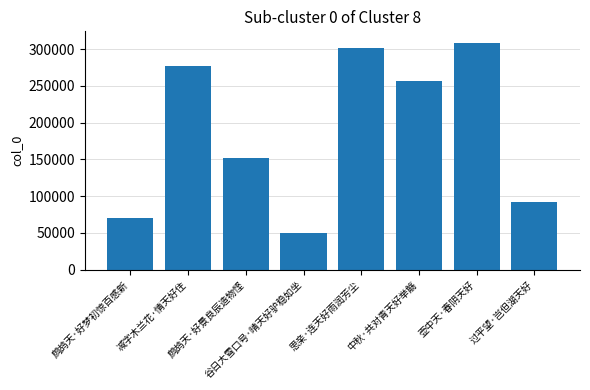

What is the difference between the maximum and minimum values?

258683